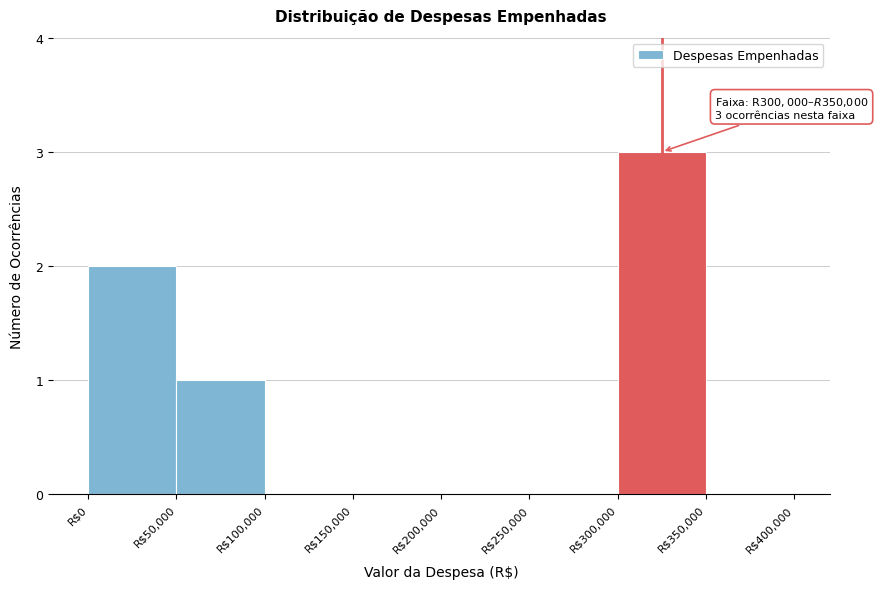

Over which range of the x-axis is the bar tallest?

300000 to 350000